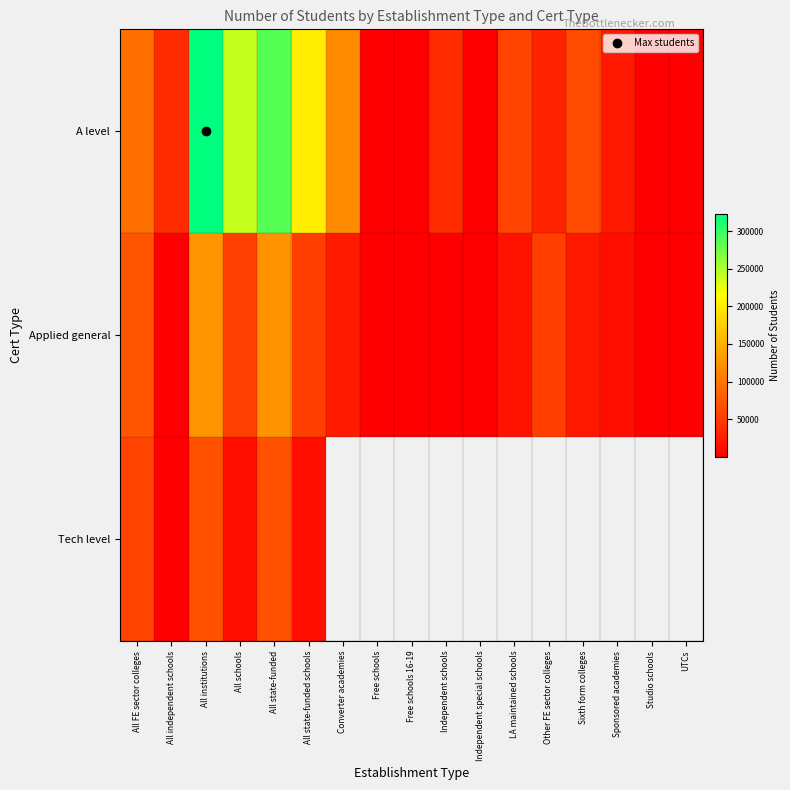

What is the difference between the Applied general values at Sponsored academies and All institutions?

112994.0